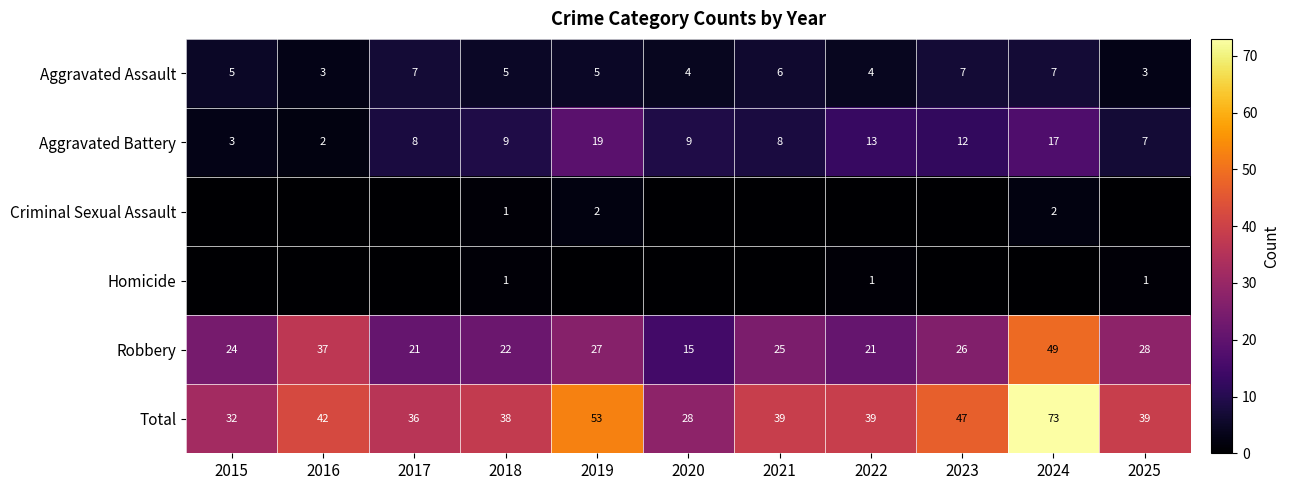

What is the difference between the Total values at 2016 and 2015?

10